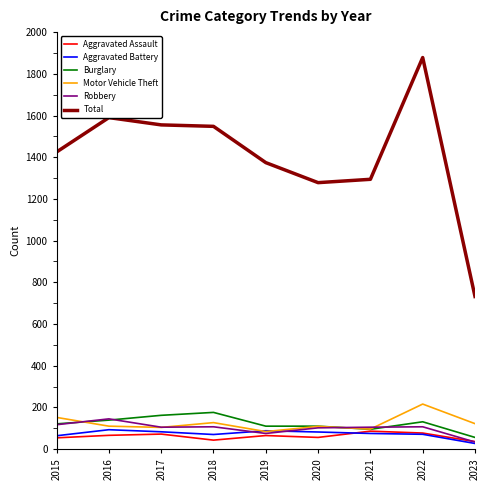

At how many categories does at least one series exceed 804?

8